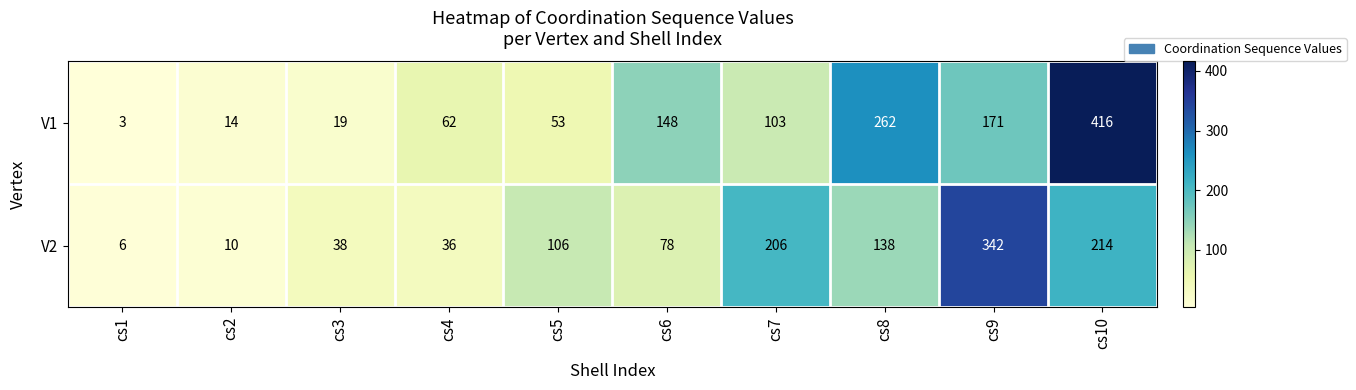

Reading left to right, extract all data points from this chart.

V1: cs1=3	cs2=14	cs3=19	cs4=62	cs5=53	cs6=148	cs7=103	cs8=262	cs9=171	cs10=416
V2: cs1=6	cs2=10	cs3=38	cs4=36	cs5=106	cs6=78	cs7=206	cs8=138	cs9=342	cs10=214